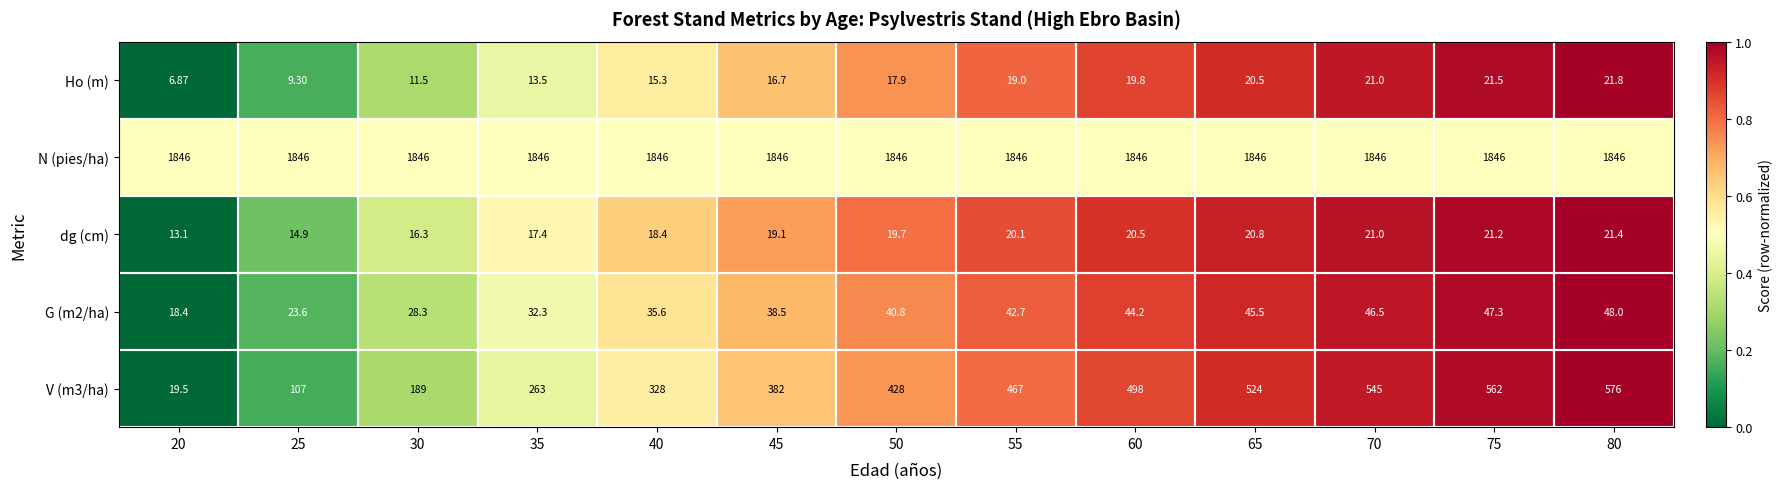

Between 40 and 55, which series saw the biggest shift?

V (m3/ha)